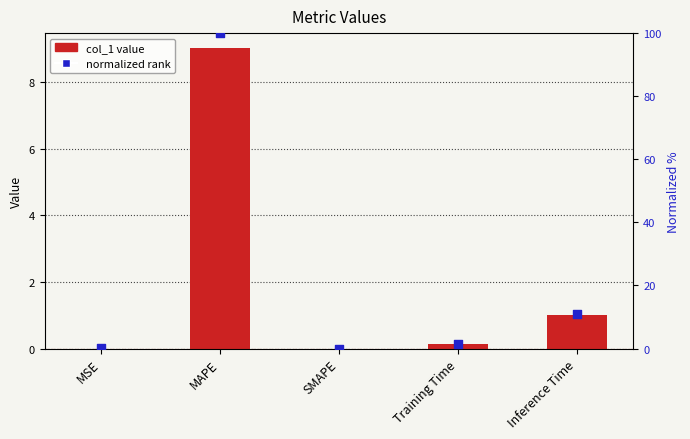

Which series reaches the minimum Y coordinate?

col_1 value